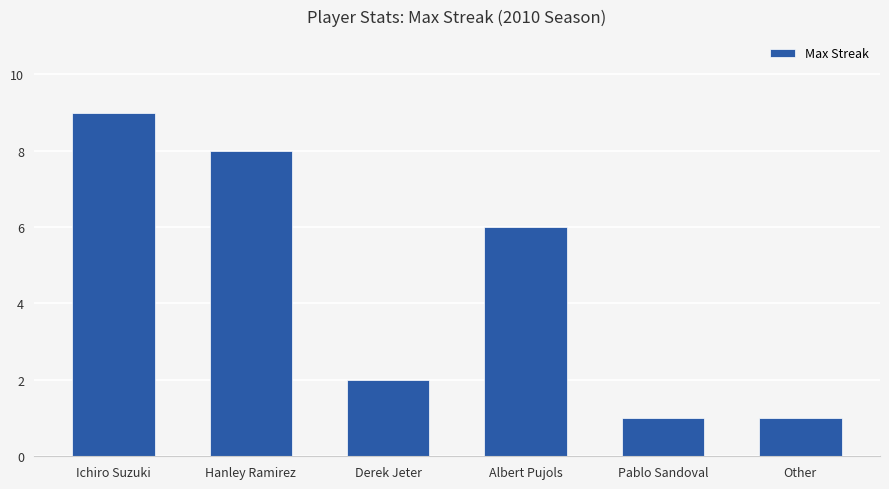

Are the bars grouped side by side (vs. stacked)?

No